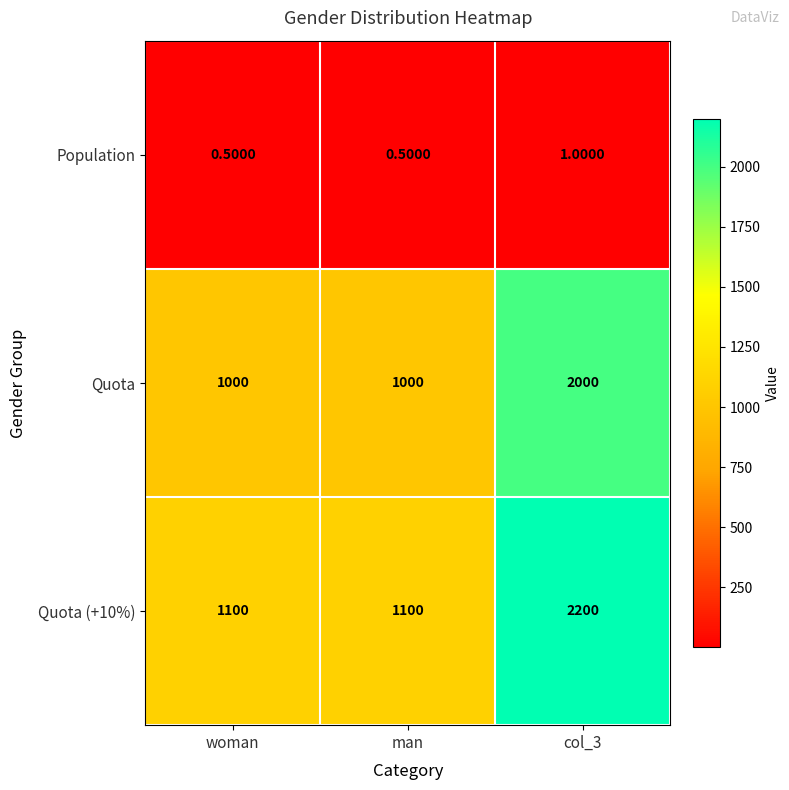

Which series has the widest spread of values?

Quota (+10%)